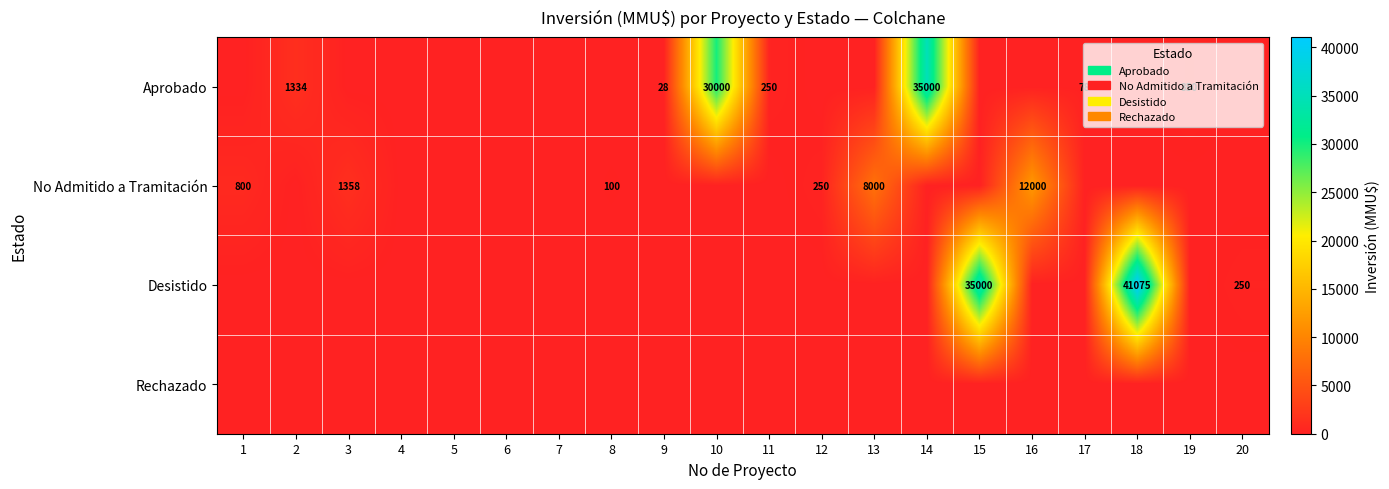

At which category is the sum across all series the highest?

18